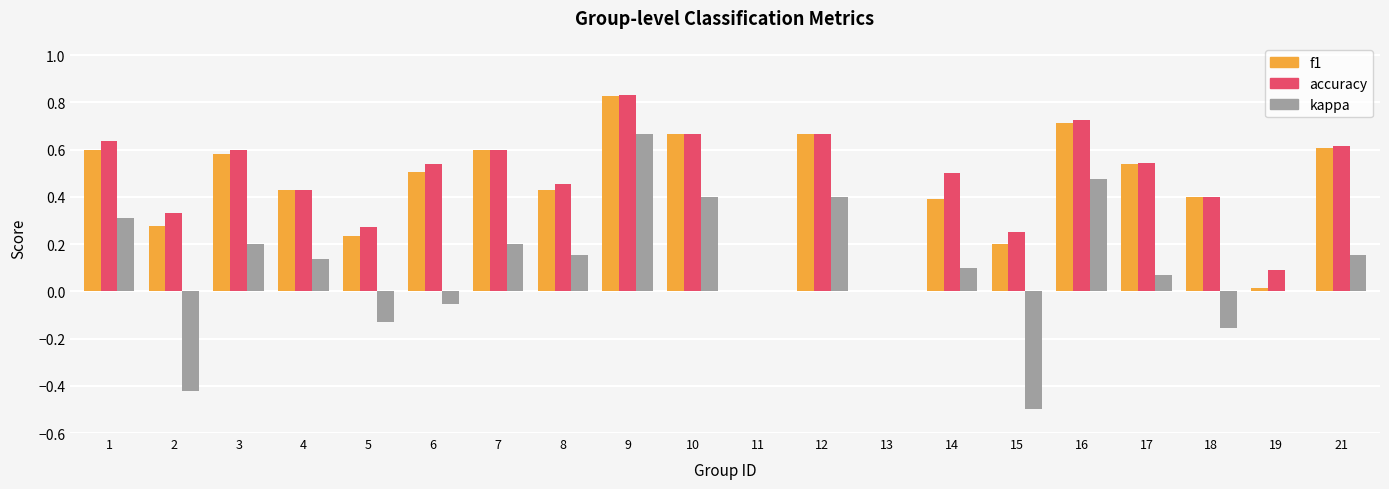

Which series has the largest range (max minus min)?

kappa